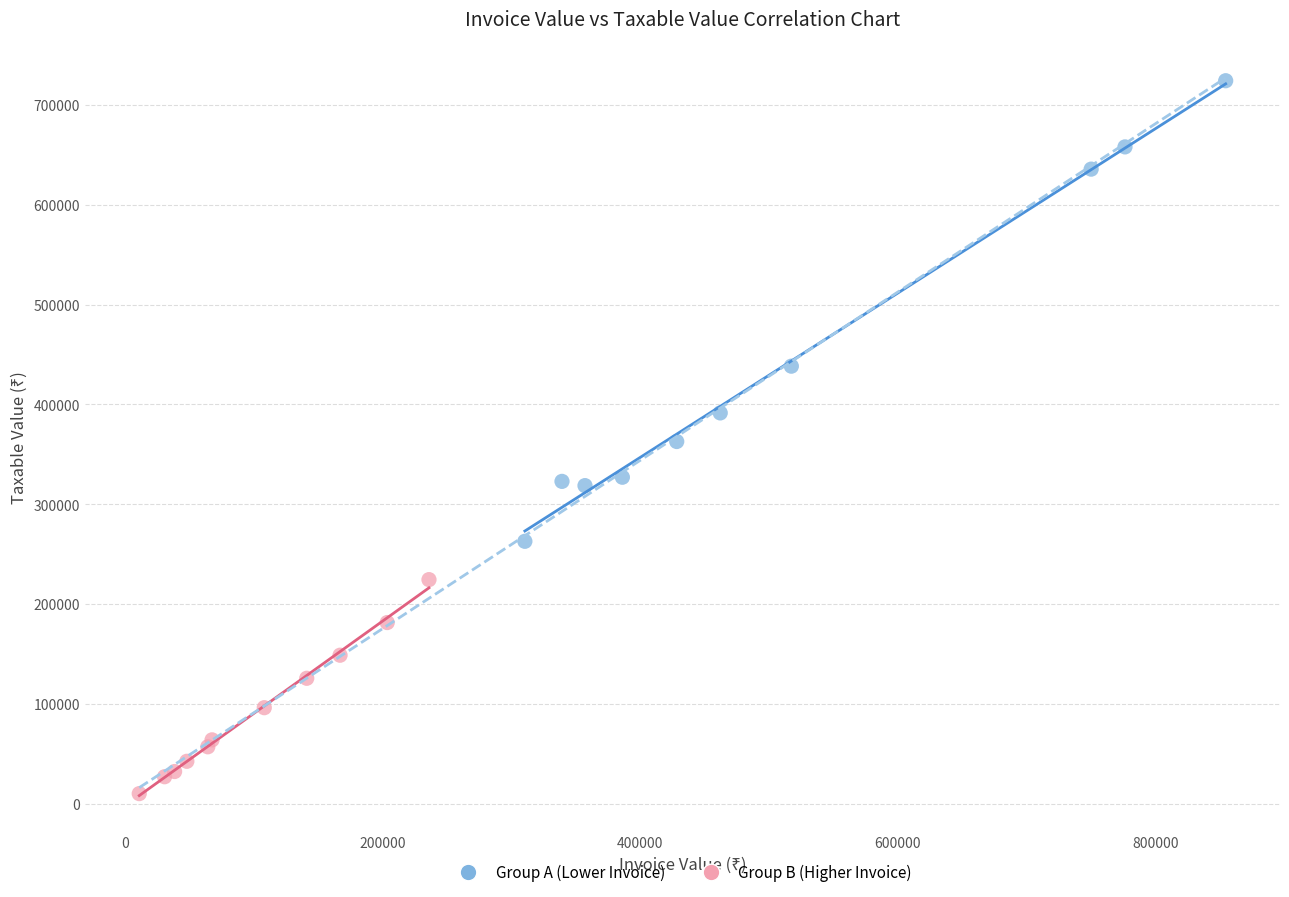

Which series contains the lowest Y value?

Group B (Higher Invoice)